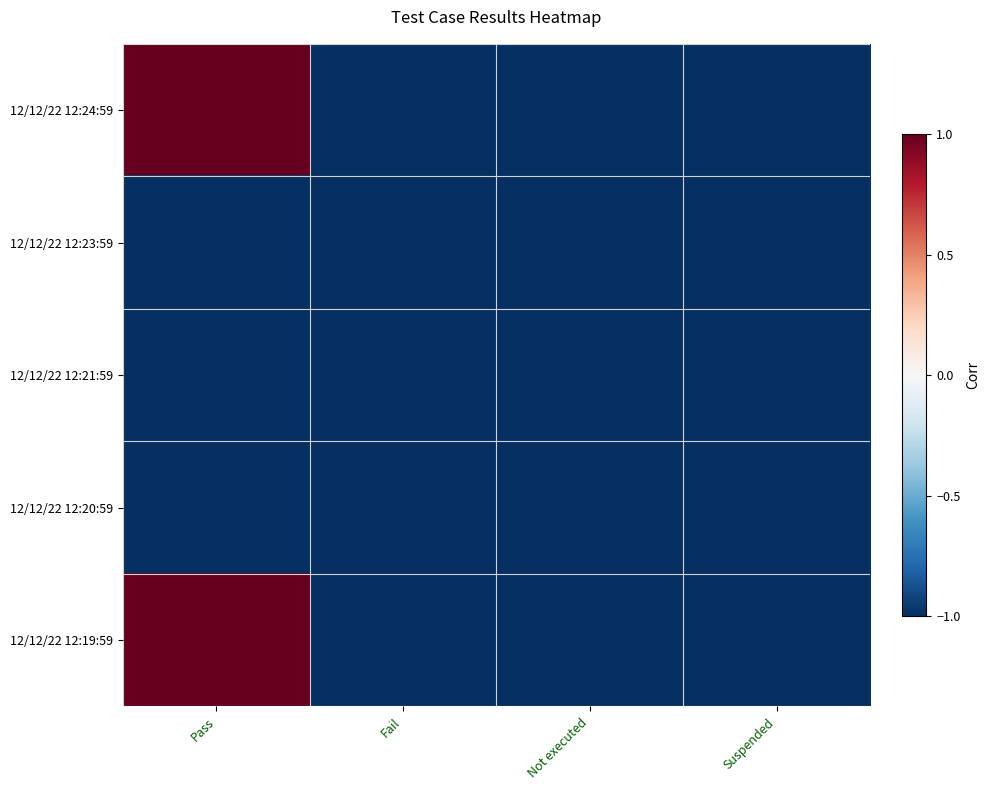

What is the smallest value displayed?

-1